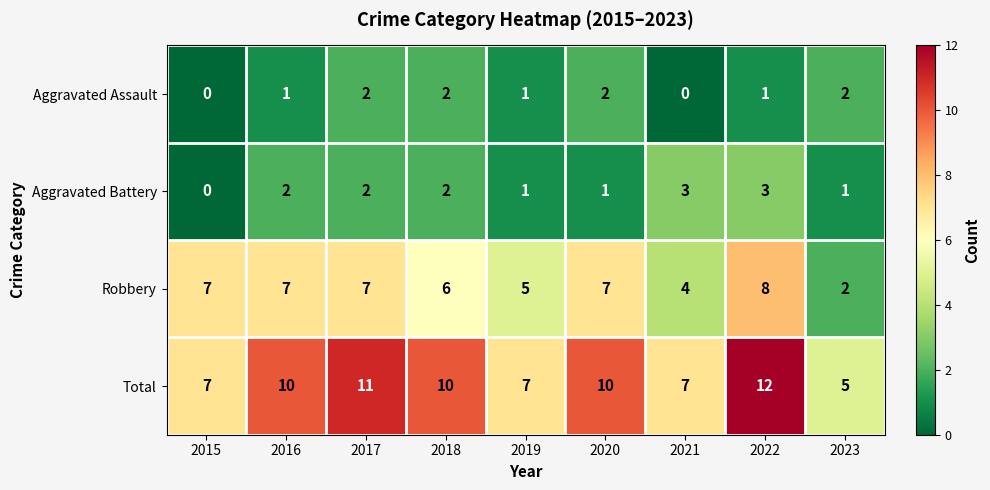

The value of Aggravated Assault at 2019 is 1. True or false?

True